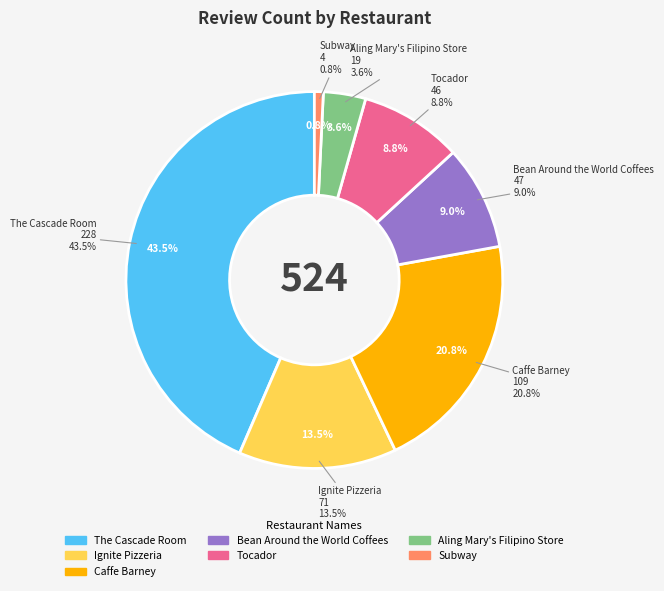

To the nearest percent, what is the combined percentage of Ignite Pizzeria and Bean Around the World Coffees?

23%